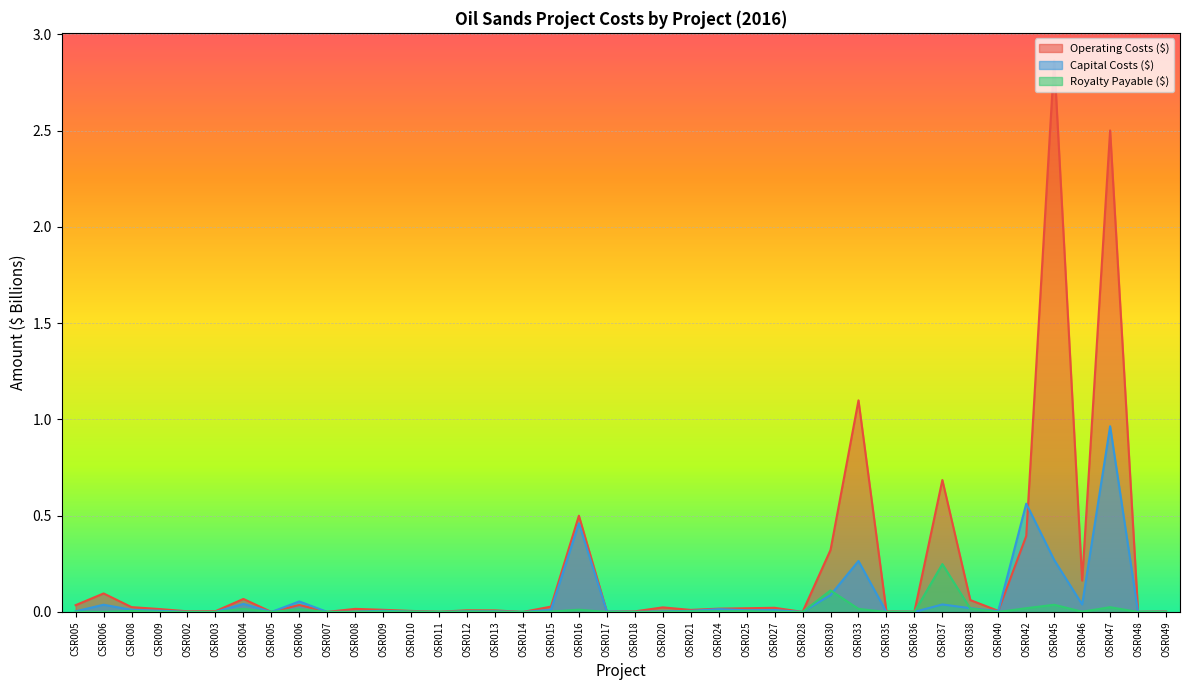

List the labels in order of Royalty Payable ($) value, largest first.

OSR037, OSR030, OSR045, OSR047, OSR042, OSR038, OSR004, OSR033, OSR006, OSR016, CSR008, OSR025, OSR021, OSR024, OSR009, OSR012, OSR010, OSR015, OSR046, OSR027, OSR013, CSR005, CSR009, CSR006, OSR003, OSR018, OSR017, OSR048, OSR049, OSR020, OSR011, OSR002, OSR040, OSR035, OSR036, OSR028, OSR007, OSR008, OSR005, OSR014